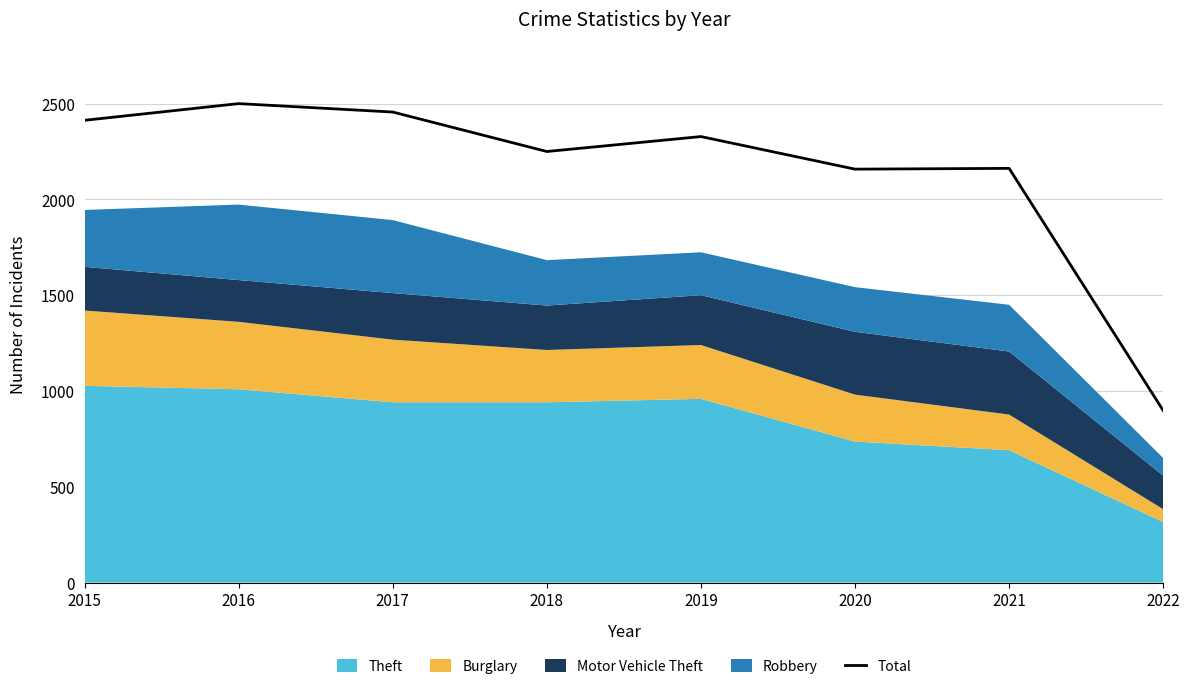

List the labels in order of value, smallest first.

2022, 2020, 2021, 2018, 2019, 2015, 2017, 2016